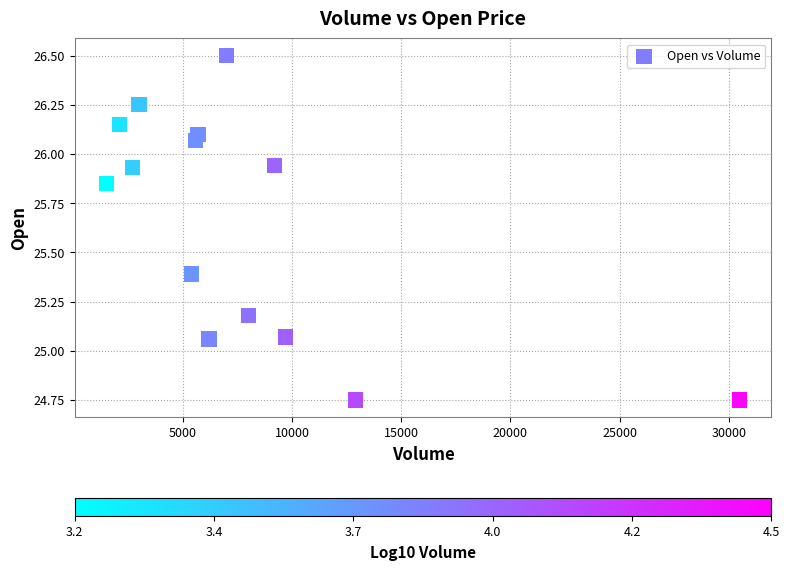

What is the range of X values (max minus min)?

29000.0